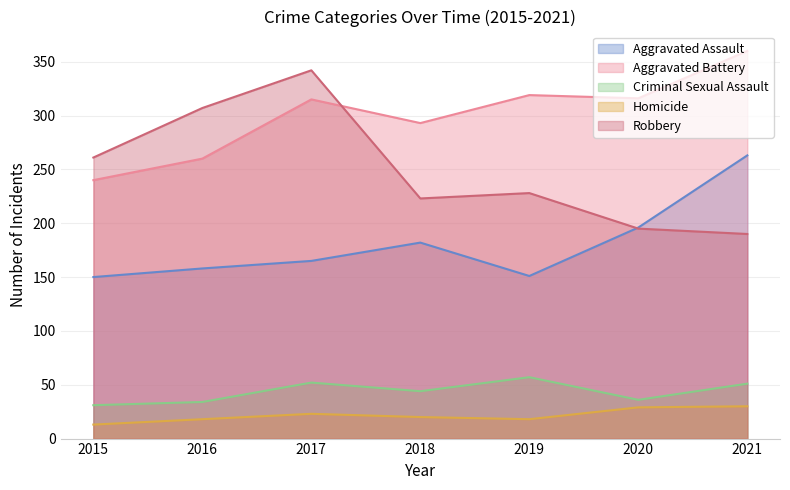

Count the number of categories in the chart.

7